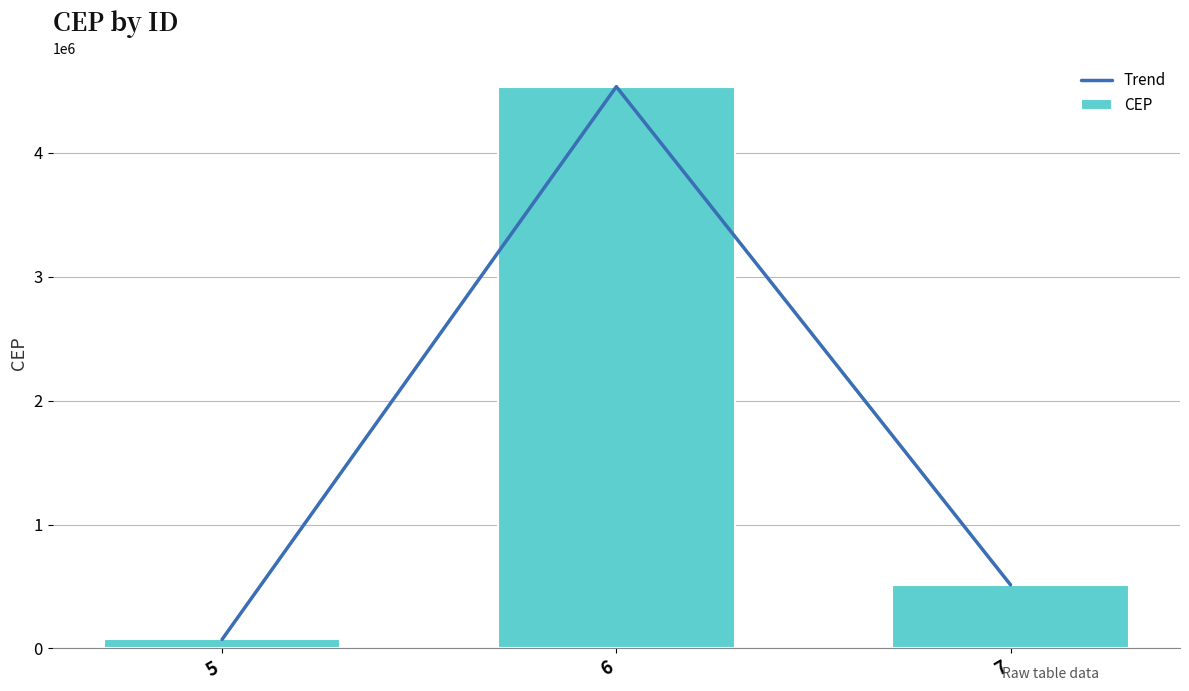

The value of Trend at 5 is 73465. True or false?

True